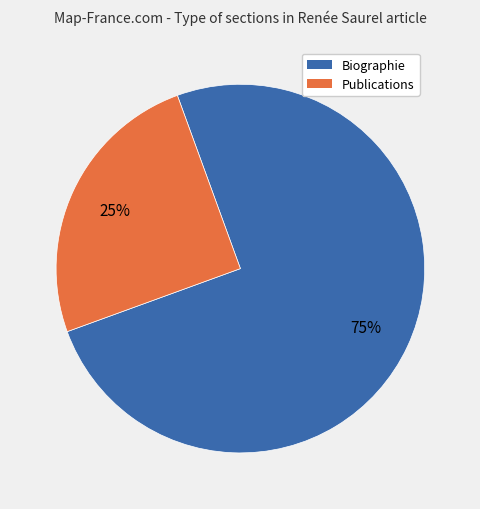

The Publications slice represents 20% of the pie. True or false?

False